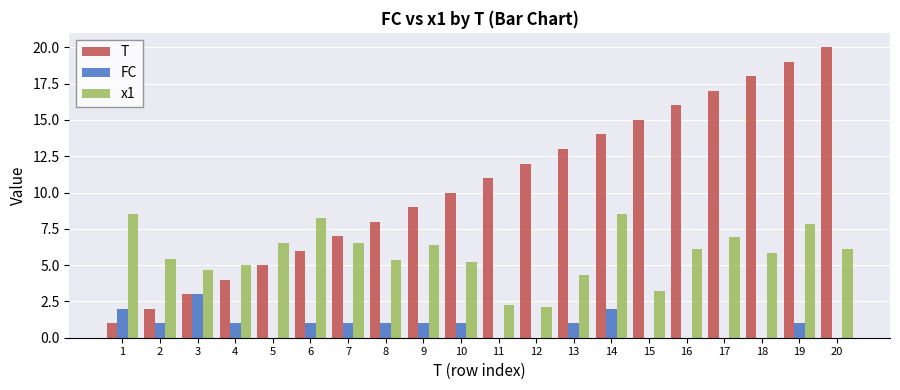

At which label is T closest to 10?

10